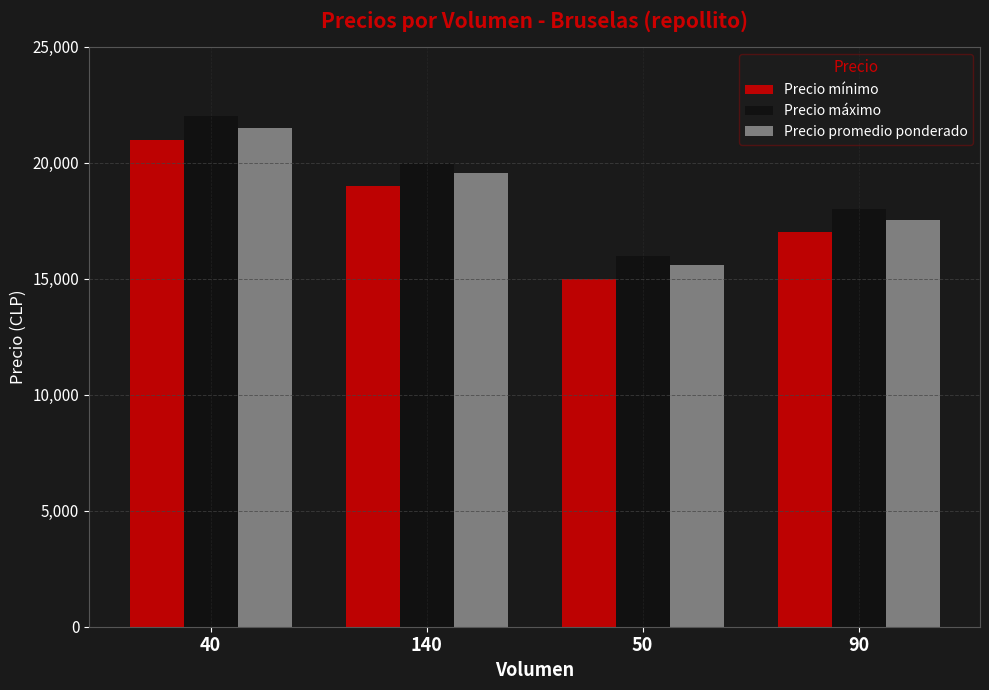

Are the bars horizontal?

No